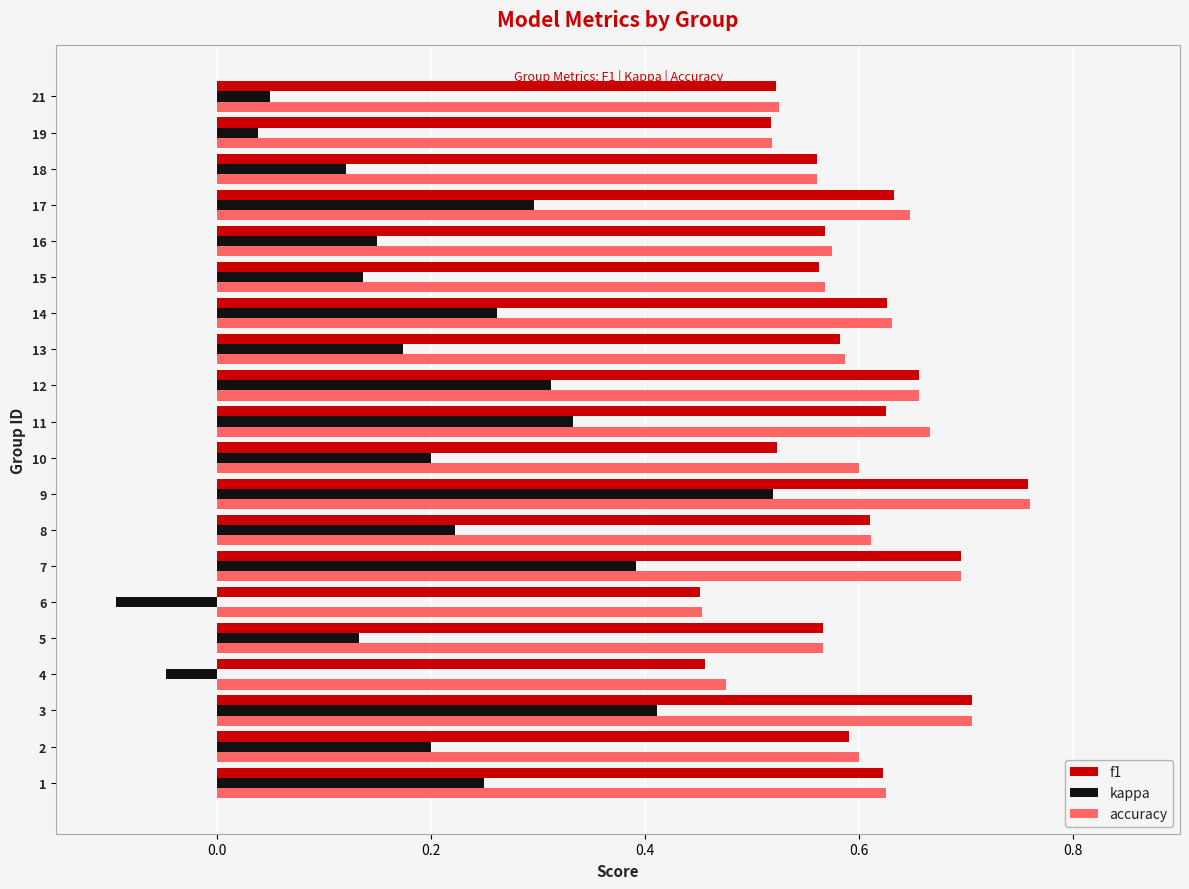

At how many categories does at least one series exceed 0?

20